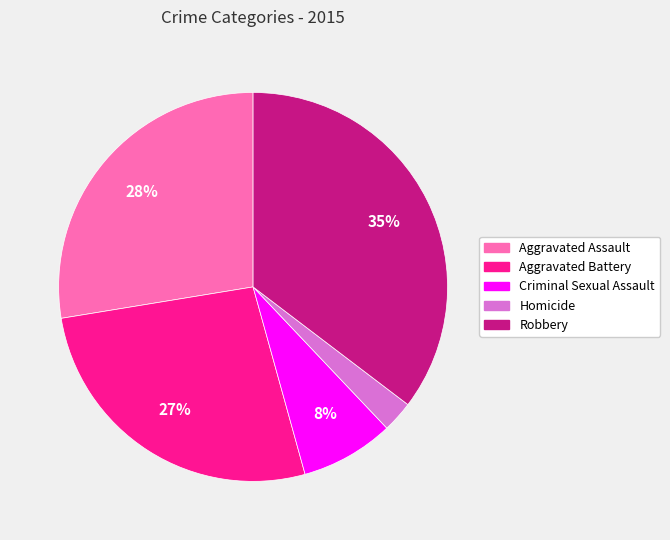

Which slice is the smallest?

Homicide